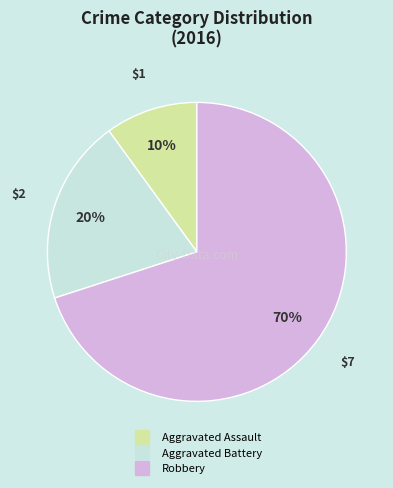

Which slice represents more than half of the pie?

Robbery